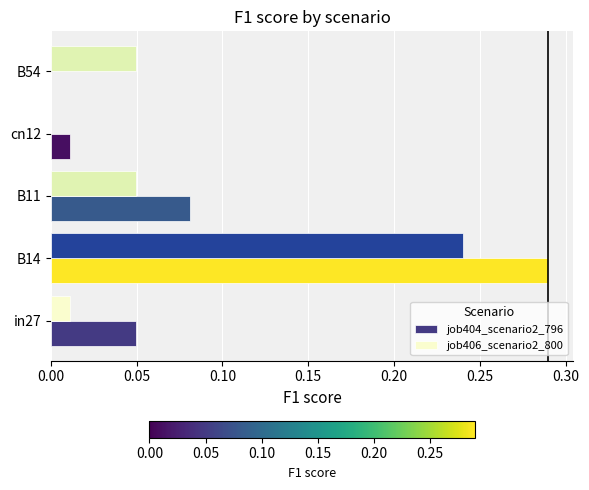

Is it true that job404_scenario2_796 equals 0.1 at in27?

False